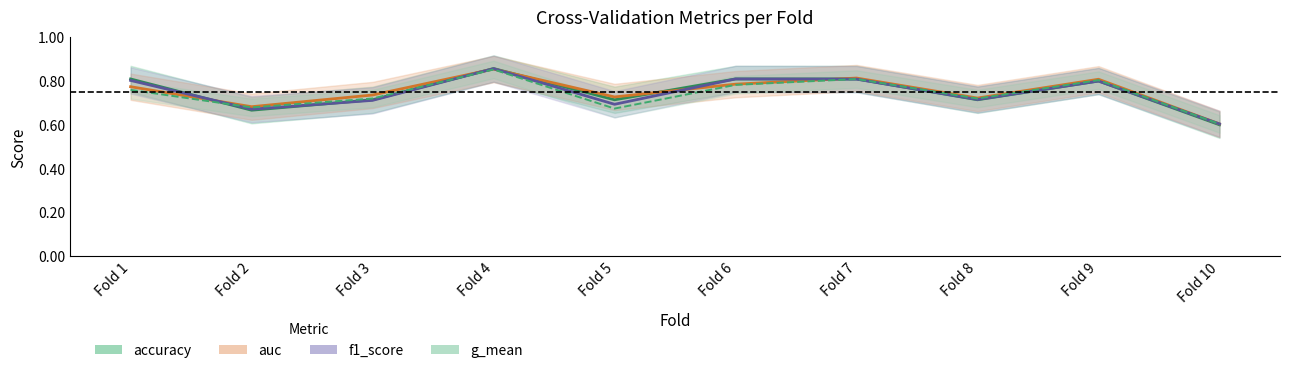

At which label does accuracy reach its minimum?

Fold 10